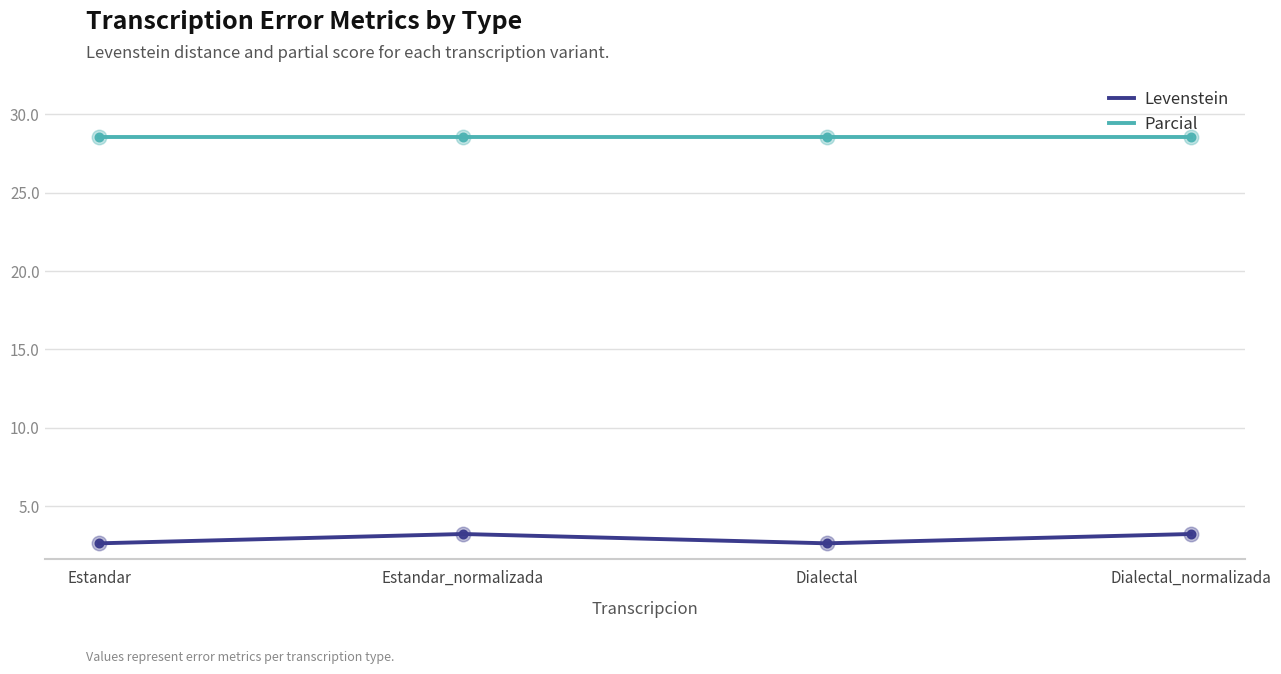

Is the value of Levenstein at Dialectal greater than the value of Parcial at Dialectal?

No